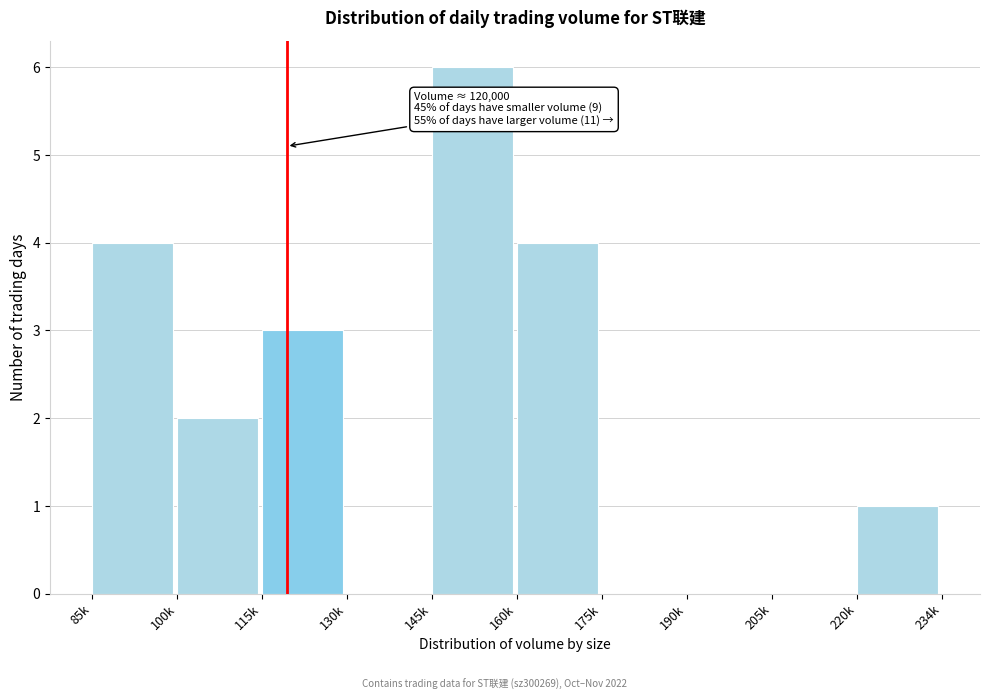

Reading left to right, list all the values displayed in this chart.

85k=4	100k=2	115k=3	130k=0	145k=6	160k=4	175k=0	190k=0	205k=0	220k=1